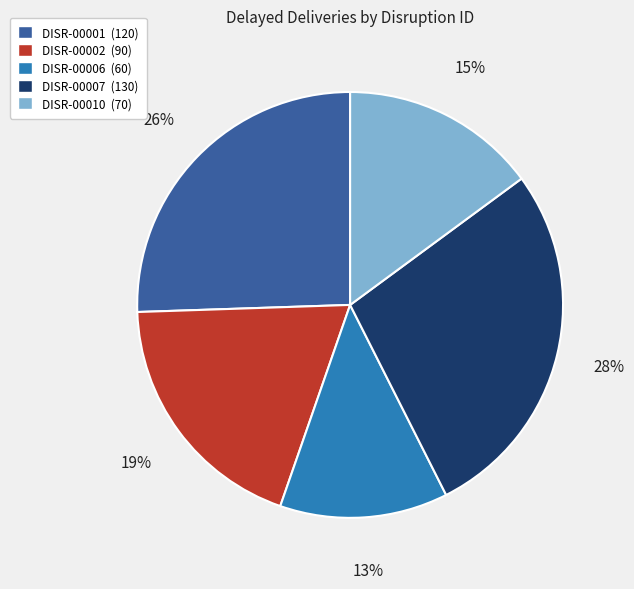

Between DISR-00007 and DISR-00006, which is larger?

DISR-00007